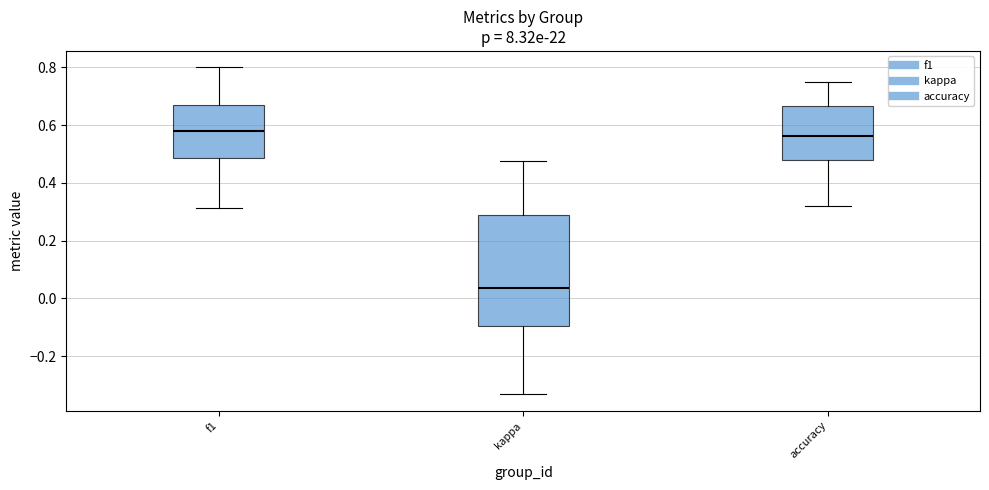

Reading left to right, read every box against the y-axis: the position of its median line, the range the box covers, and the ends of its whiskers. The values are not printed on the chart, so give them approximately, as read against the axis.

f1: median 0.58, box 0.48 to 0.66, whiskers 0.32 to 0.80
kappa: median 0.04, box -0.10 to 0.28, whiskers -0.34 to 0.48
accuracy: median 0.56, box 0.48 to 0.66, whiskers 0.32 to 0.76